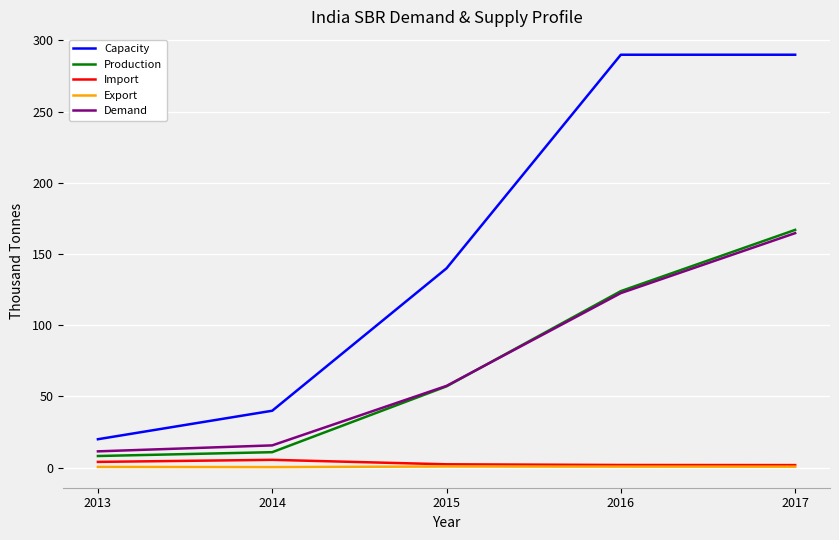

True or false: Capacity and Export intersect in this chart.

False